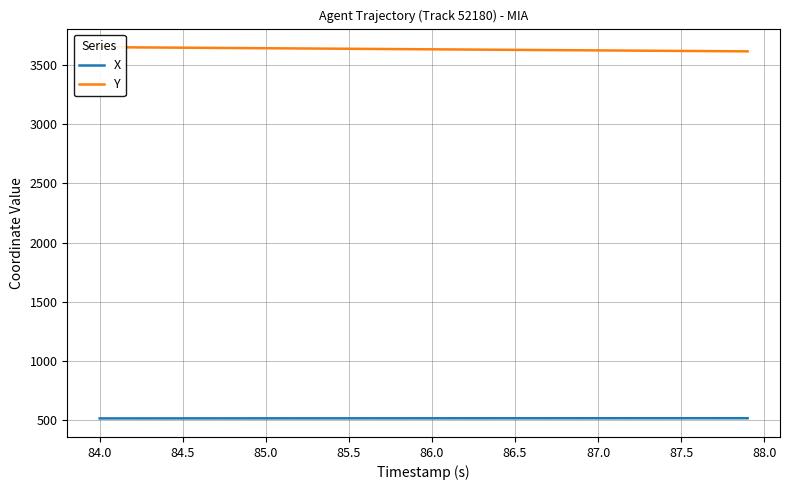

How many values in the X series exceed 518?

27